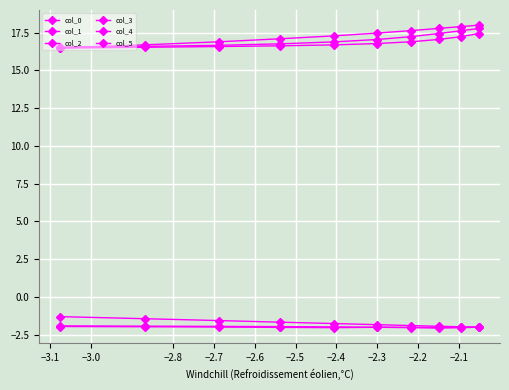

True or false: col_5 and col_0 cross at least once.

False